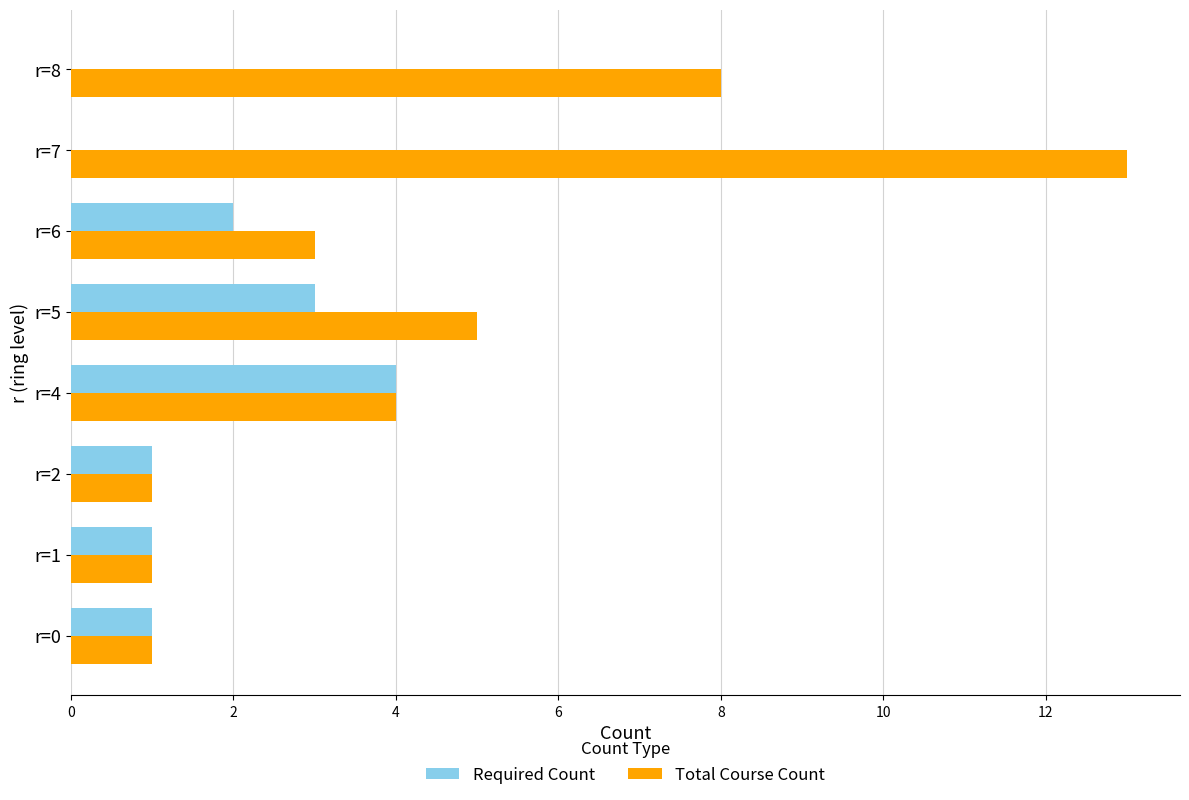

Which series has the largest total across all categories?

Total Course Count